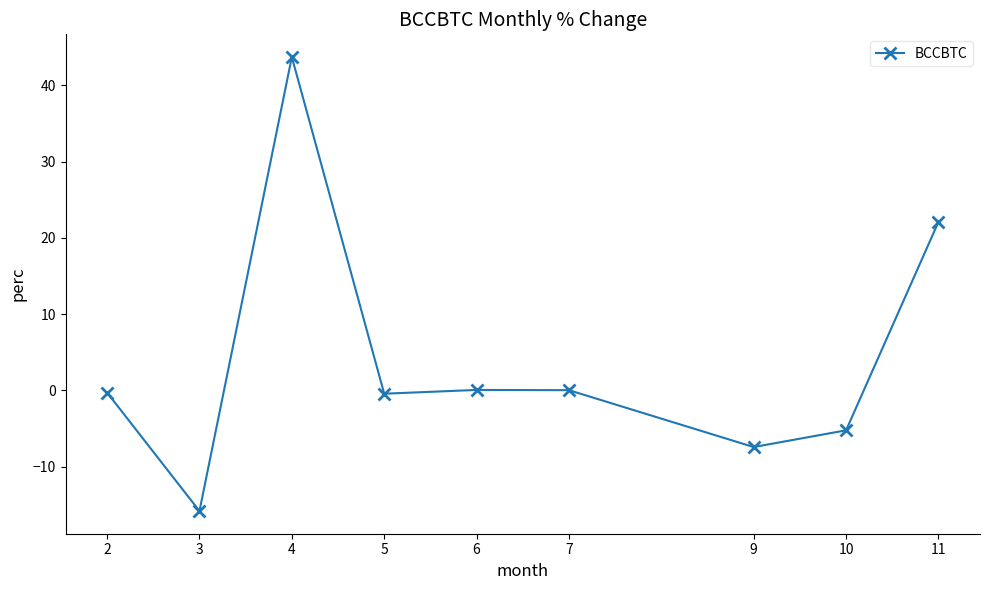

At which category does the data reach its first local peak?

4